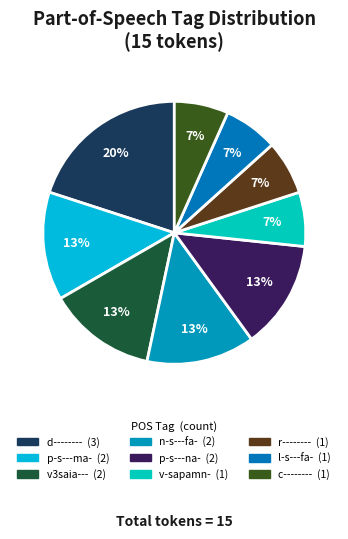

What is the total percentage of r-------- and p-s---ma-?

20.0%